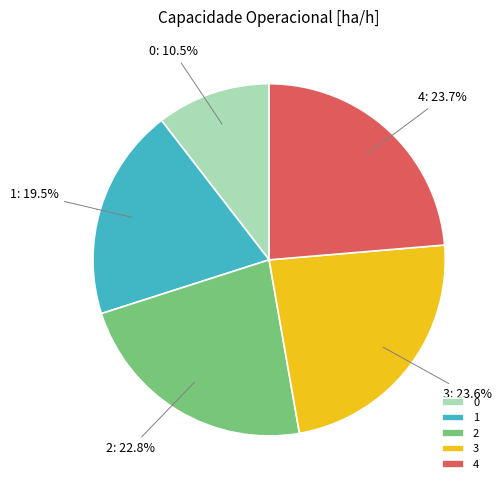

What percentage is the 4 slice, to the nearest percent?

24%